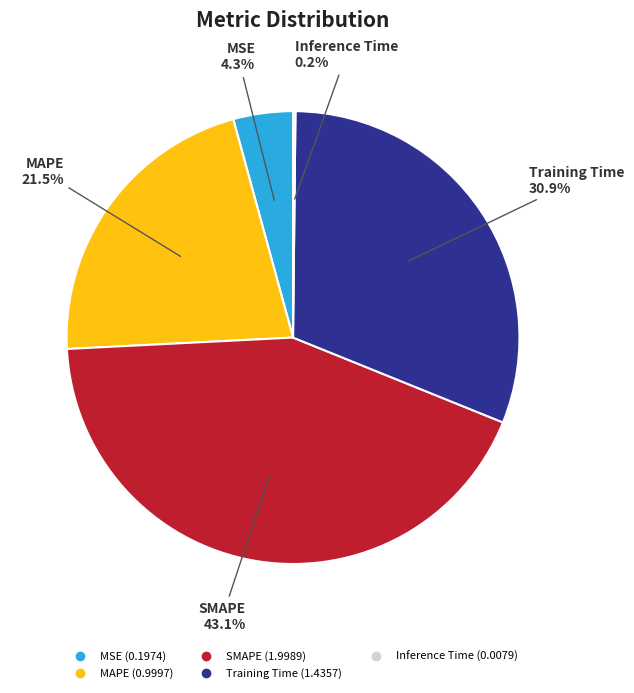

Is the sum of Training Time and SMAPE greater than half?

Yes